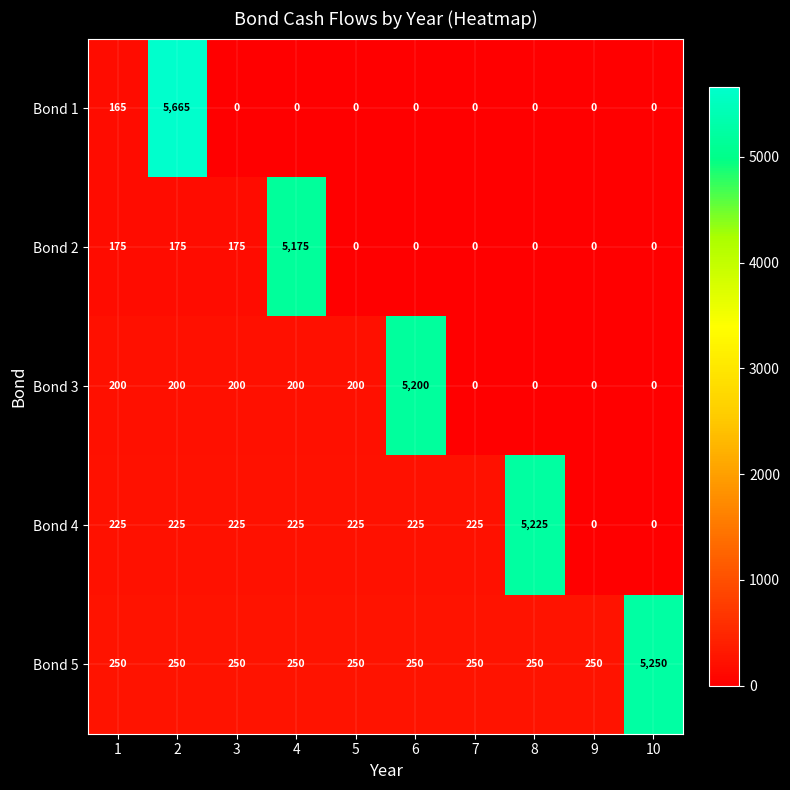

What is the maximum value for Bond 1?

5665